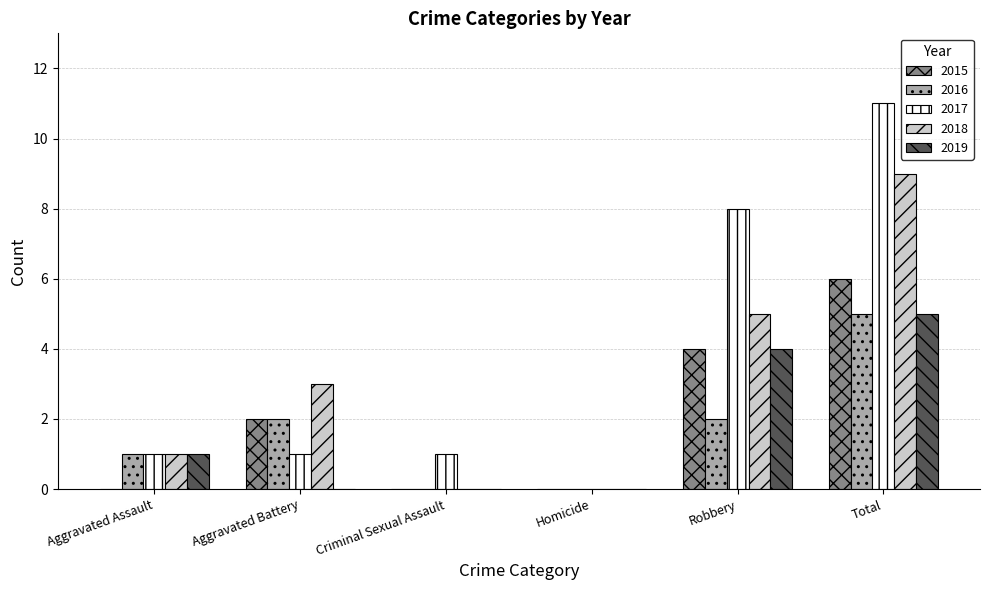

What is the spread (max minus min) of values at Criminal Sexual Assault?

1